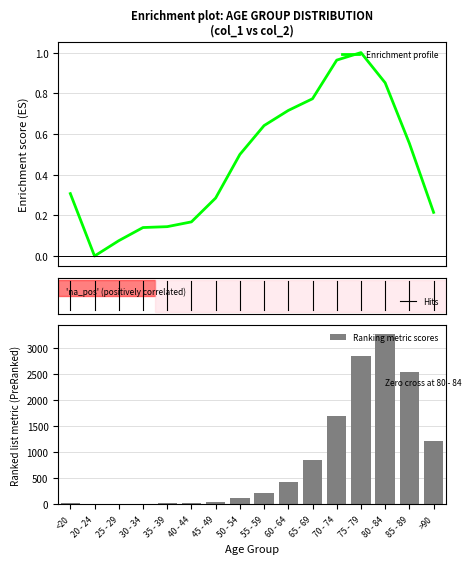

What is the maximum value for col_1?

3273.0